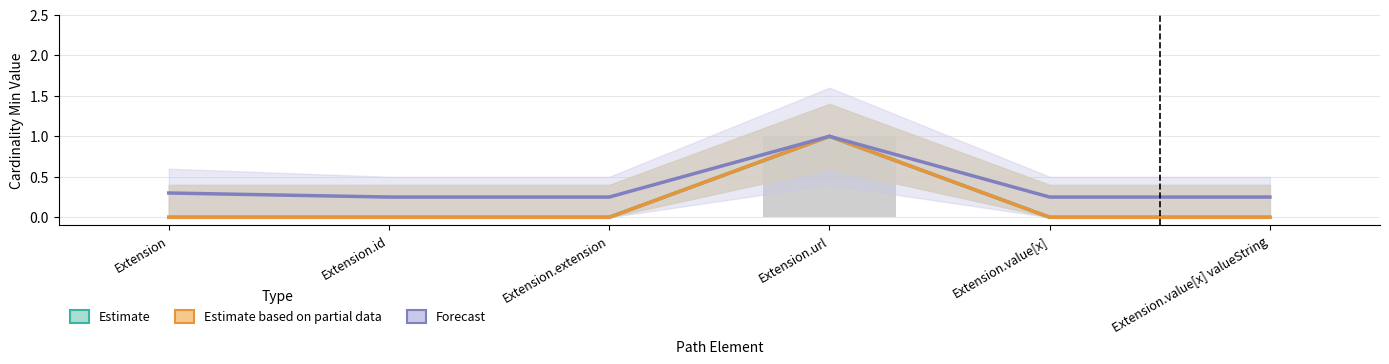

Which has a higher value, Extension.url or Extension.id?

Extension.url